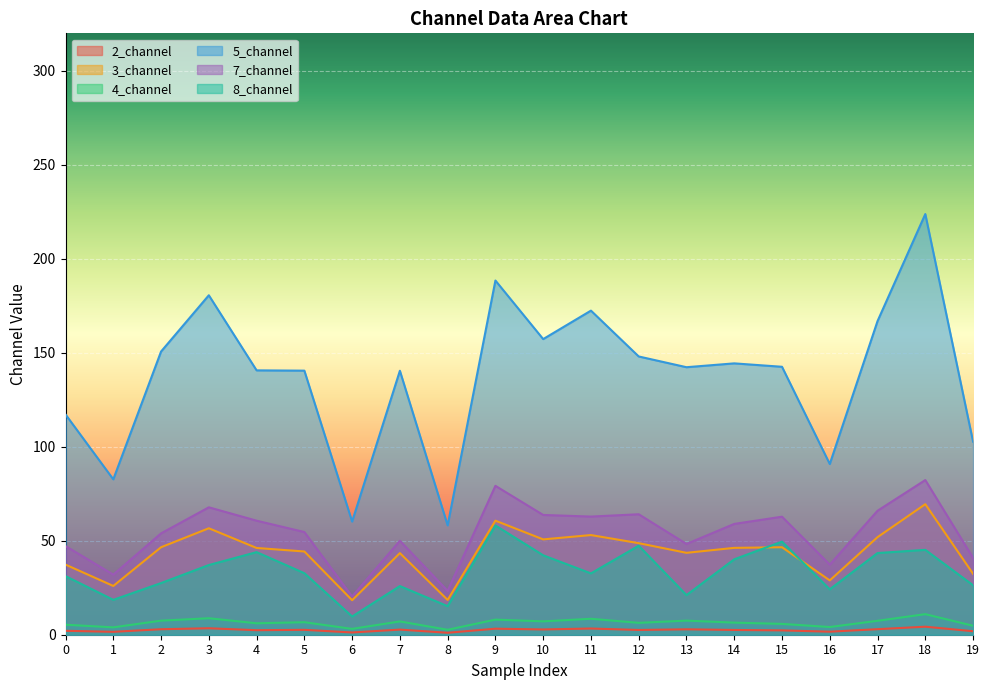

The value of 4_channel at 11 is 5.1. True or false?

False